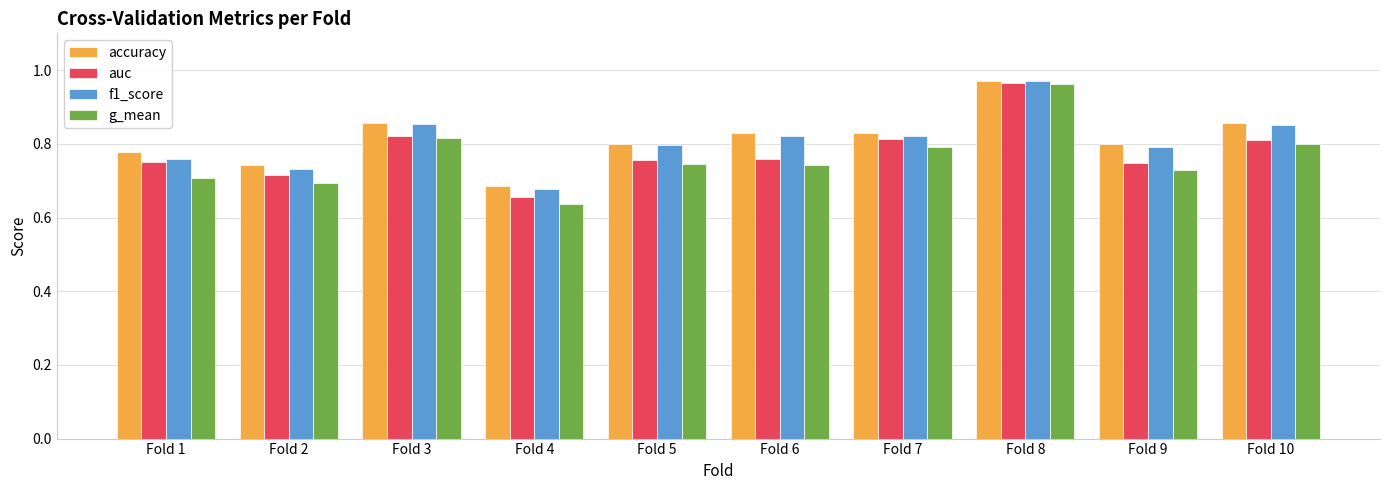

Which label corresponds to the largest value in the chart?

Fold 8